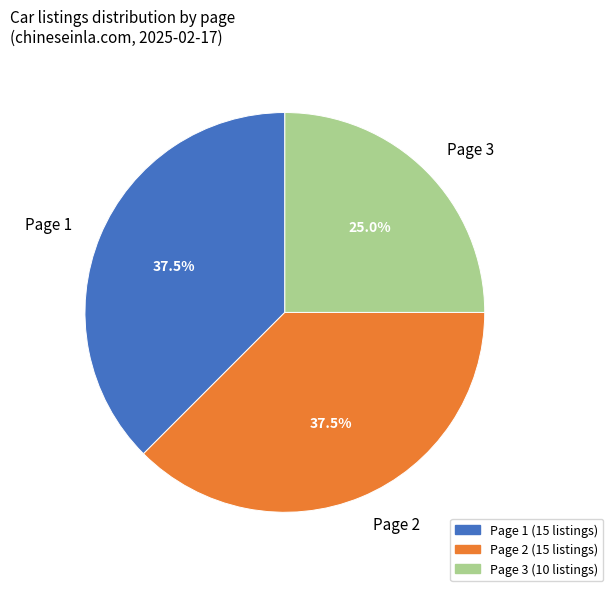

What percentage is the Page 3 slice, to the nearest percent?

25%